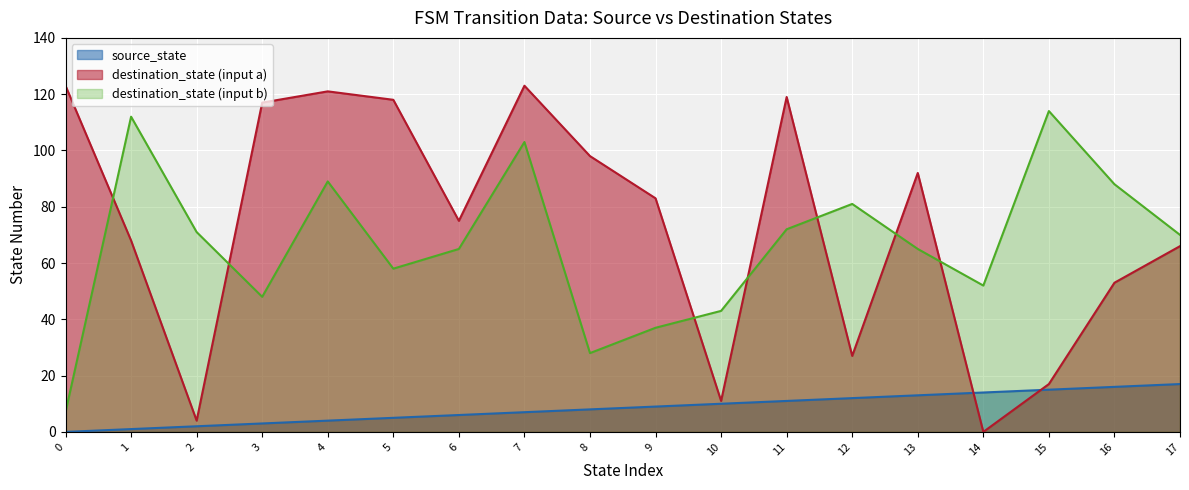

What is the greatest value displayed?

123